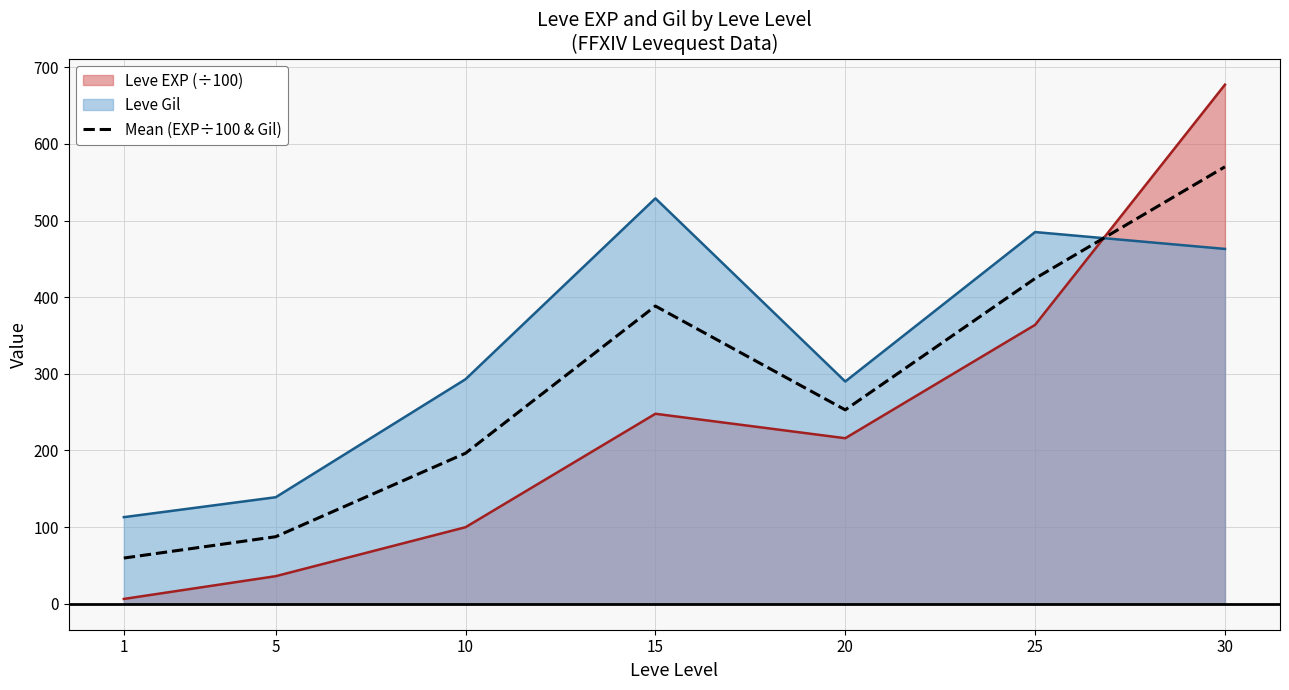

What is the maximum value shown in the chart?

677.3